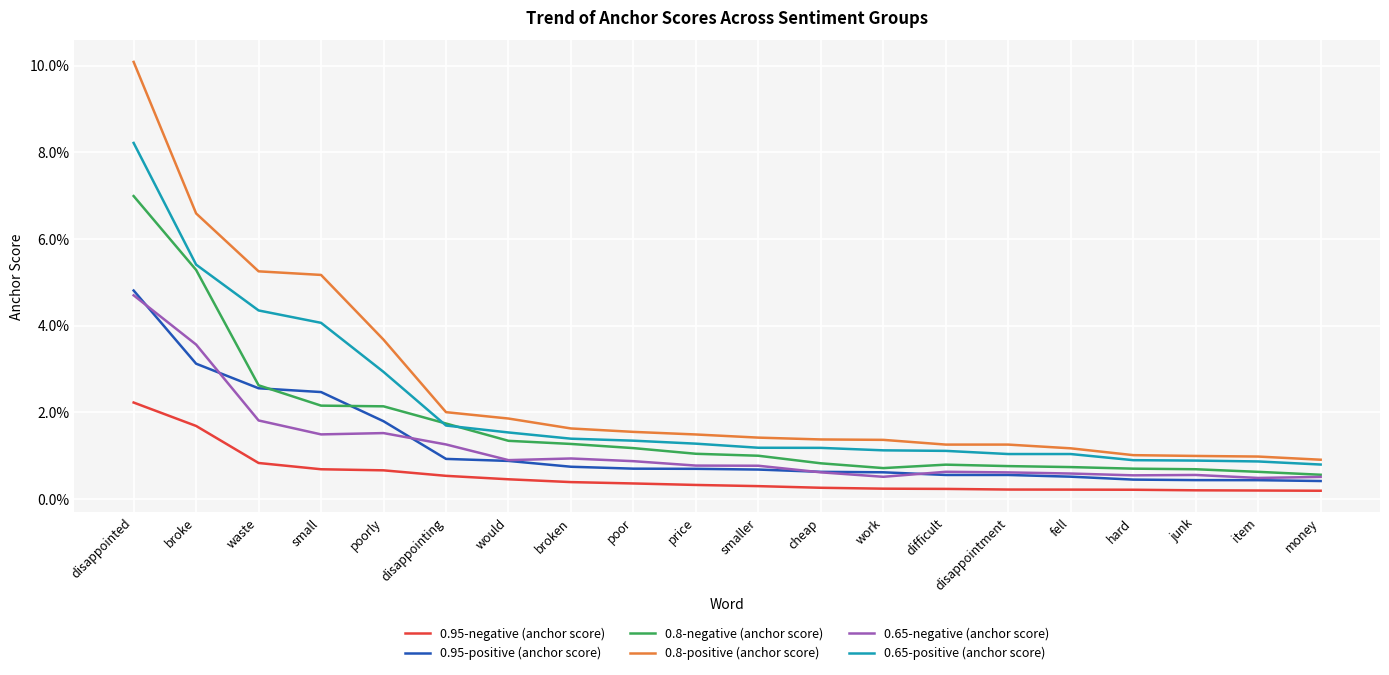

True or false: 0.8-negative (anchor score) has a value of 0.0 at smaller.

False